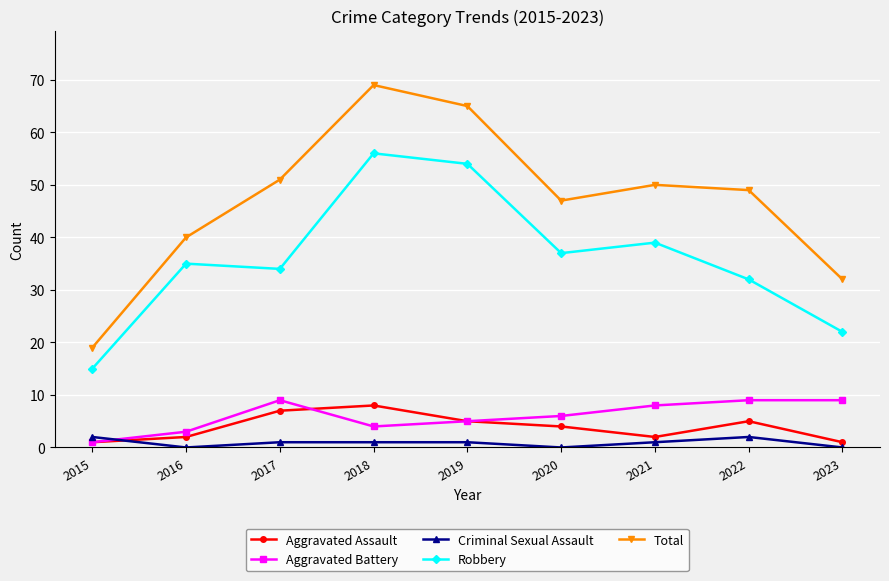

Does the chart display data point markers on the line(s)?

Yes